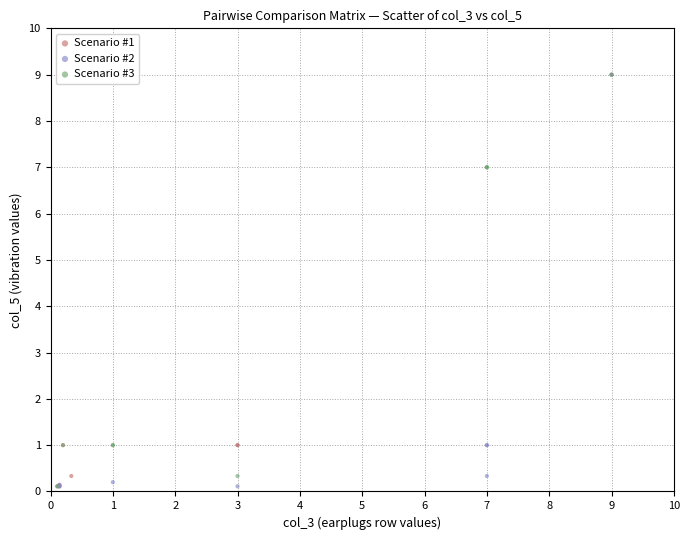

What are all the series names shown in the legend?

Scenario #1, Scenario #2, Scenario #3